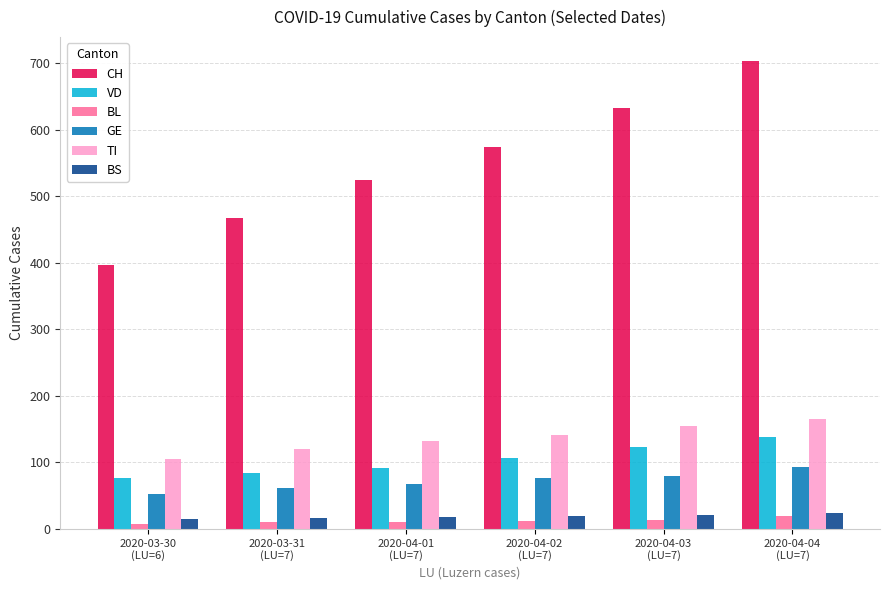

Which label corresponds to the largest value in the chart?

2020-04-04
(LU=7)